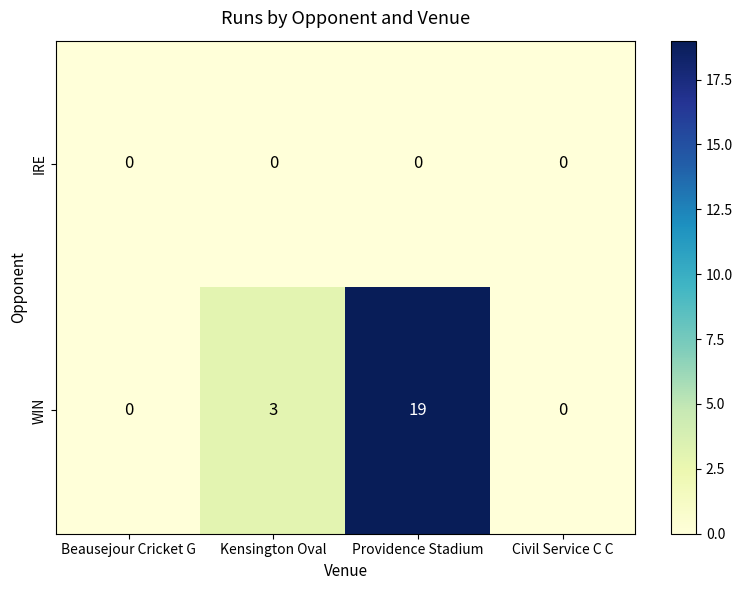

How many data points does each series have?

4